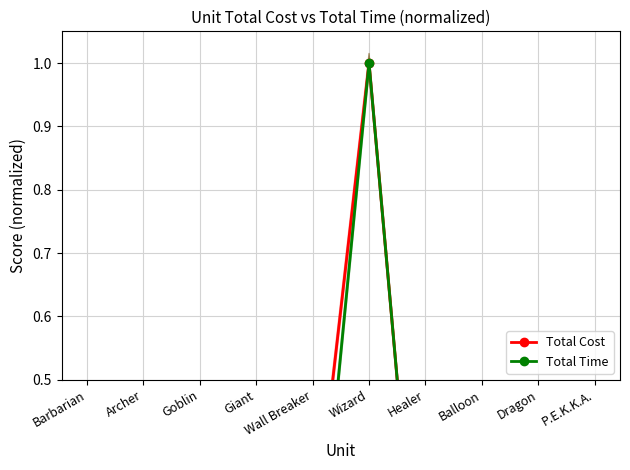

What is the highest value of the Total Time series?

1.0